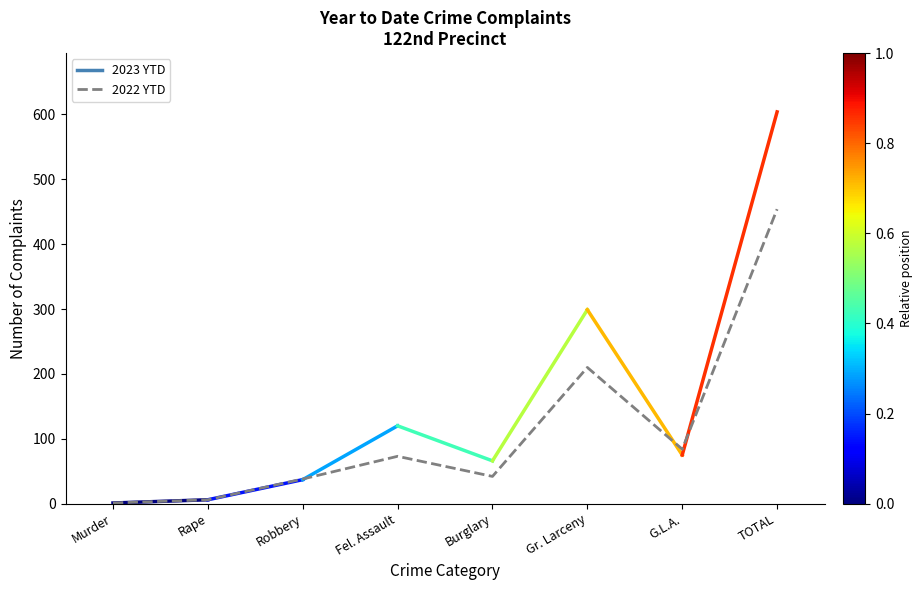

True or false: the data shows 38 at Robbery.

True